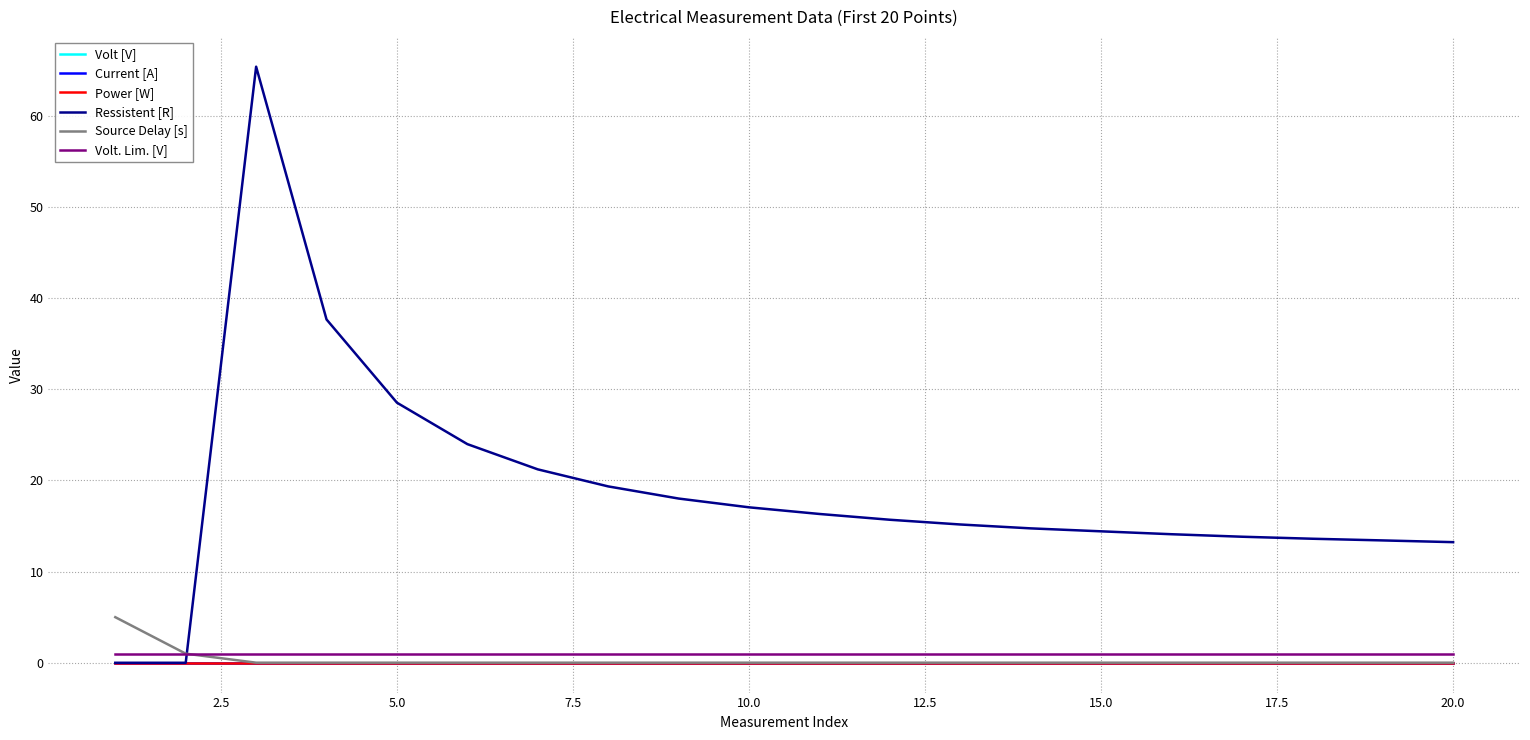

Which series has the largest total across all categories?

Ressistent [R]